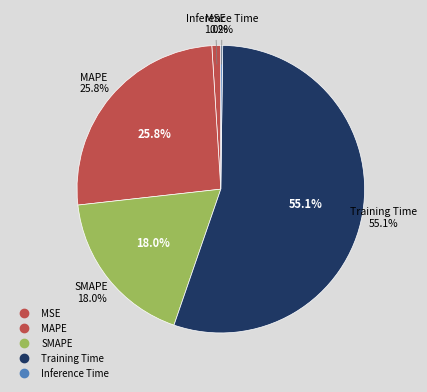

What percentage do Training Time and SMAPE together represent?

73.0%